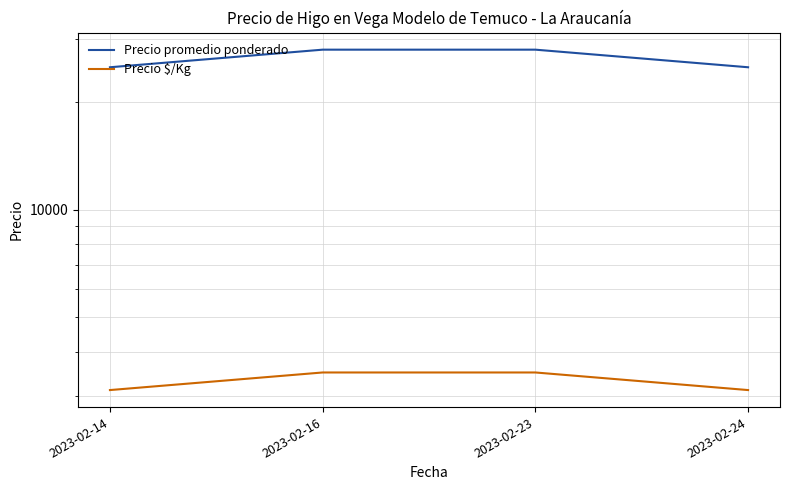

List the series in order of their overall mean, lowest first.

Precio $/Kg, Precio promedio ponderado